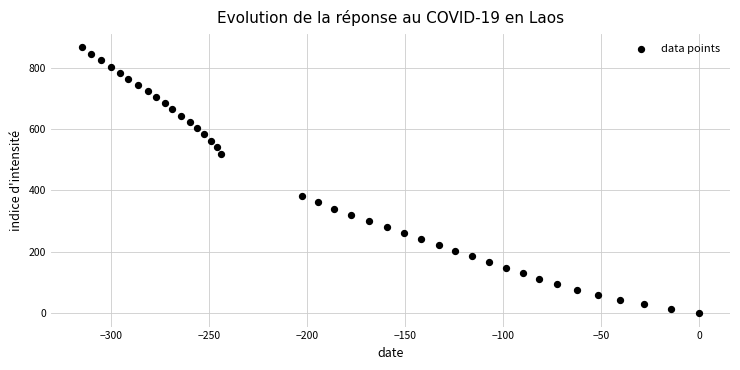

What is the range of X values (max minus min)?

315.1